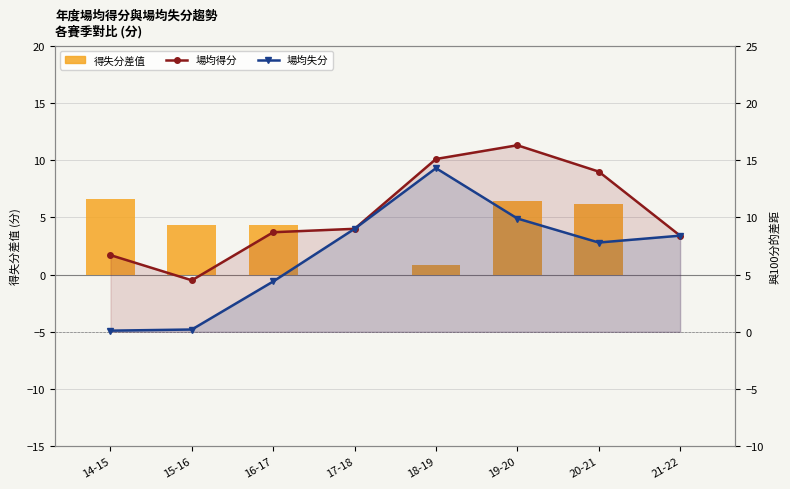

The 場均得分 series shows 6.7 at 14-15. True or false?

True